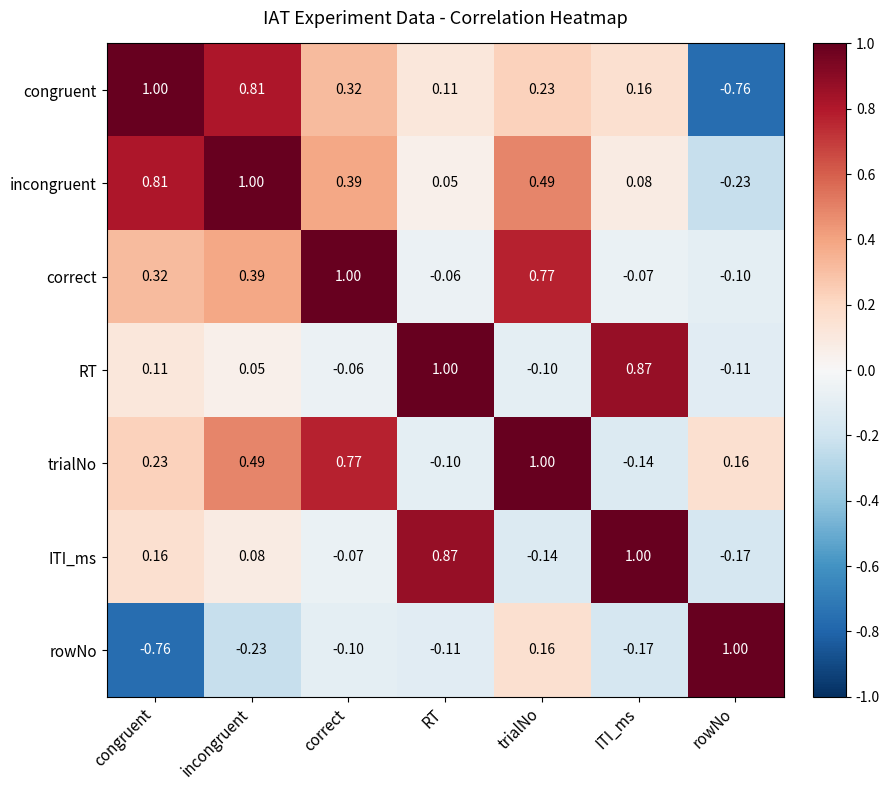

At congruent, list the series in order from smallest to largest.

rowNo, RT, ITI_ms, trialNo, correct, incongruent, congruent